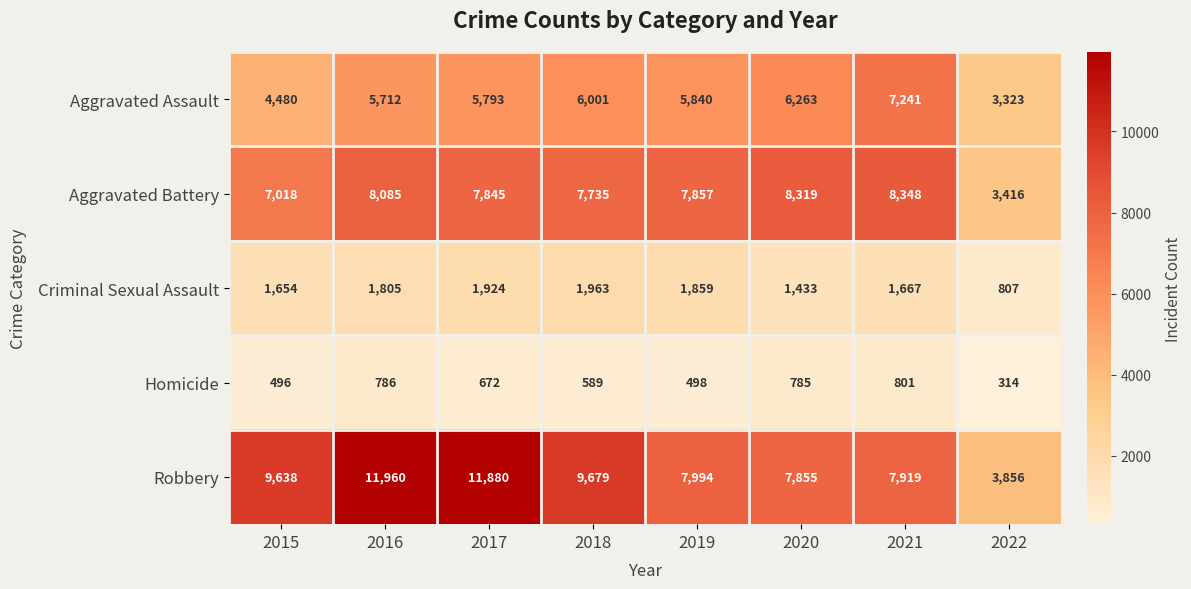

Is the value of Criminal Sexual Assault at 2017 greater than the value of Robbery at 2018?

No